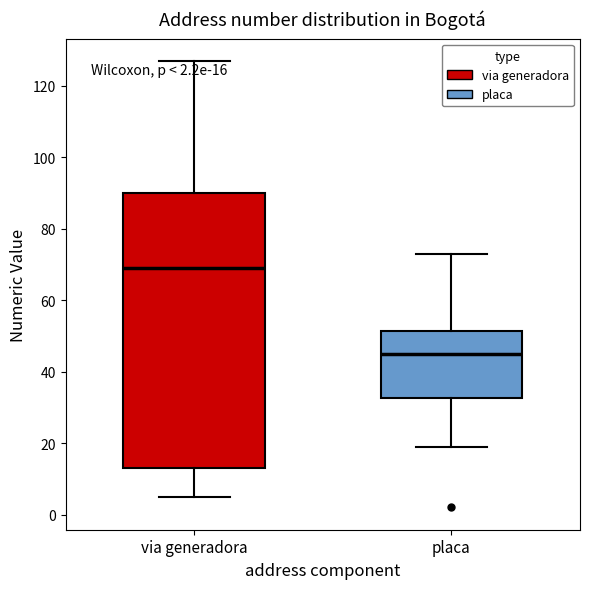

Which box is the tallest, from its lower edge to its upper edge?

via generadora